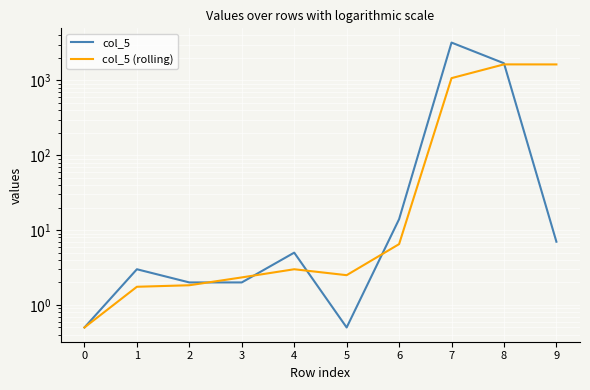

What is the difference between the maximum and minimum values in the col_5 series?

3208.5